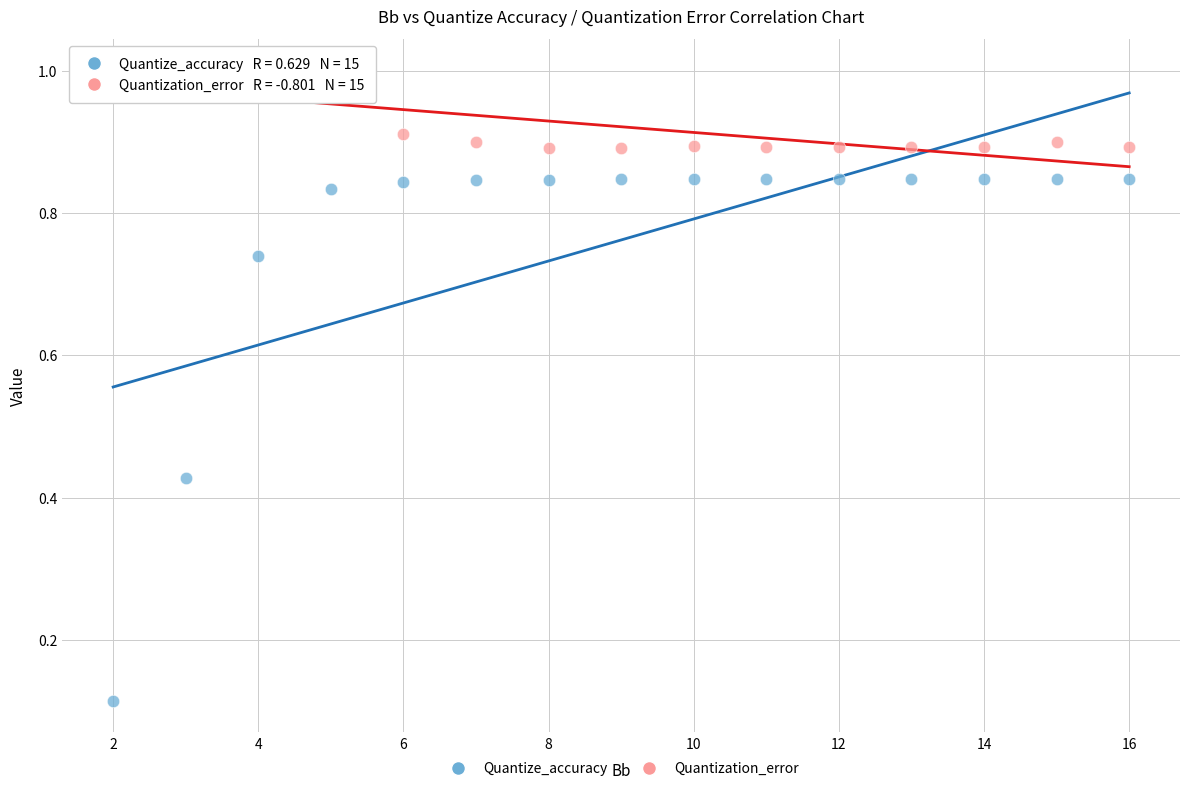

What are all the series names shown in the legend?

Quantize_accuracy, Quantization_error